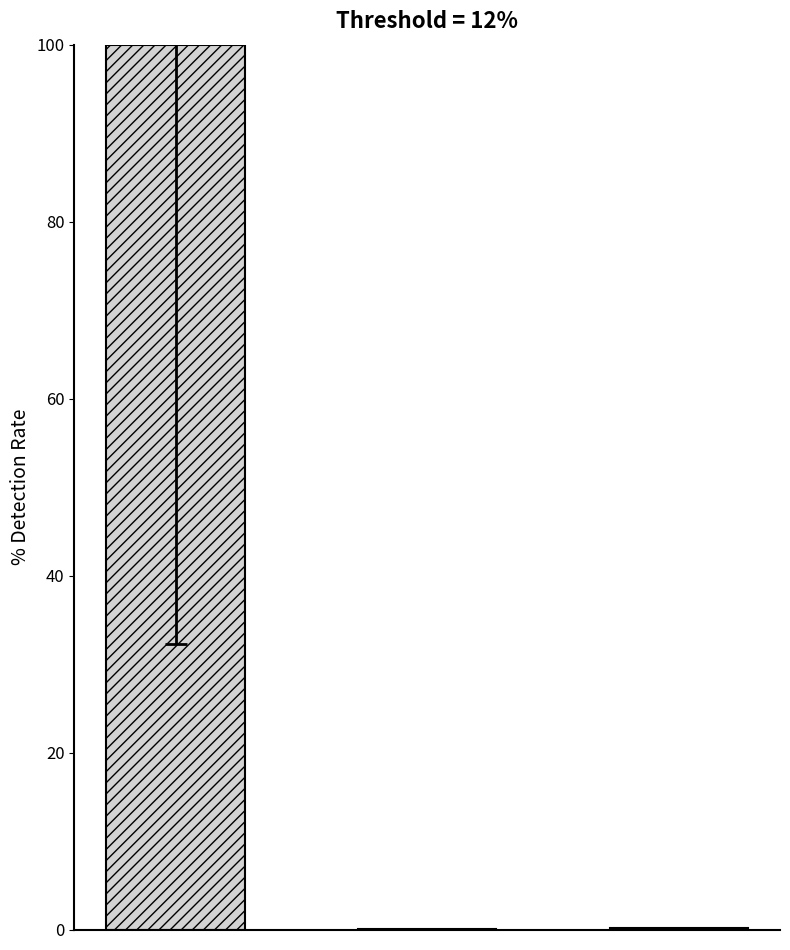

What is the maximum value shown in the chart?

100.0